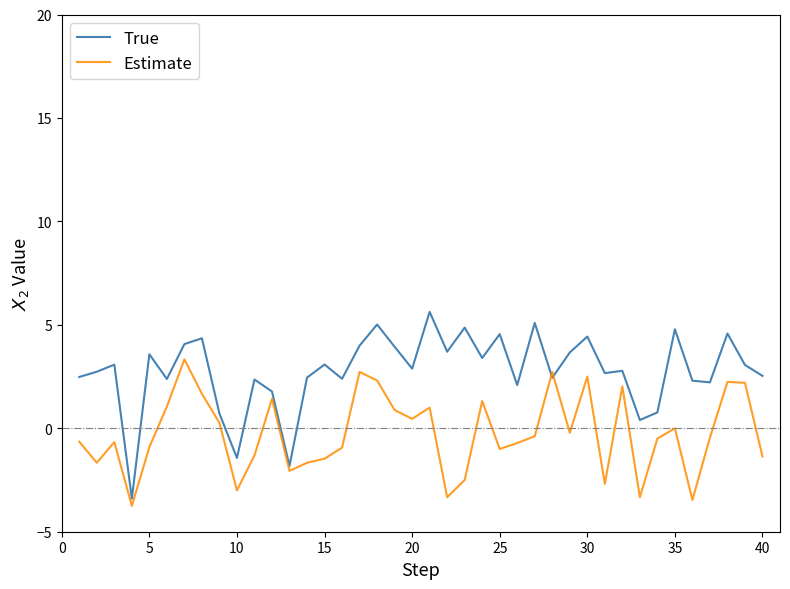

Which series has the largest total across all categories?

True